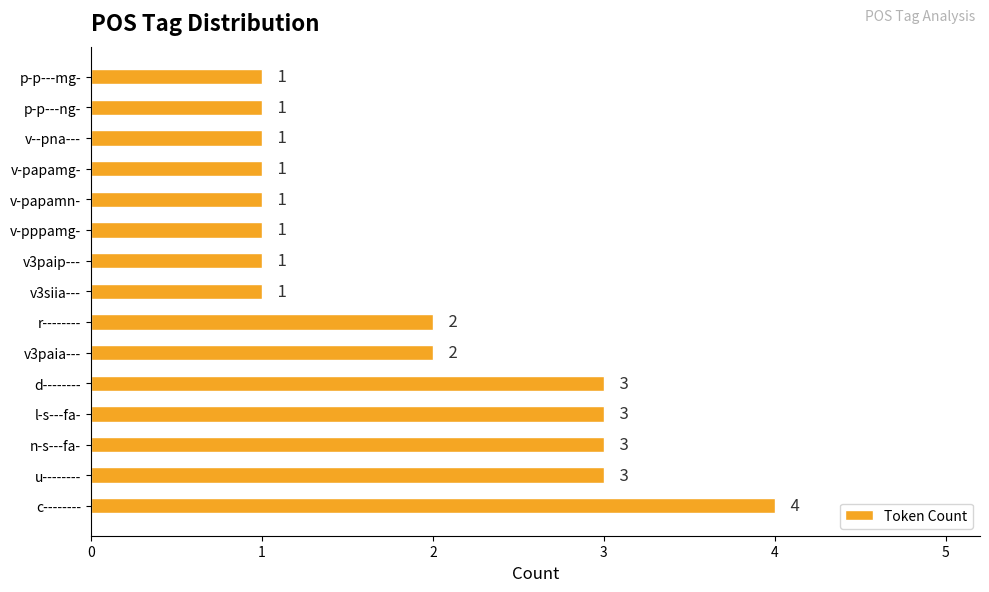

What is the ratio of the value at v-papamg- to the value at d--------?

0.3